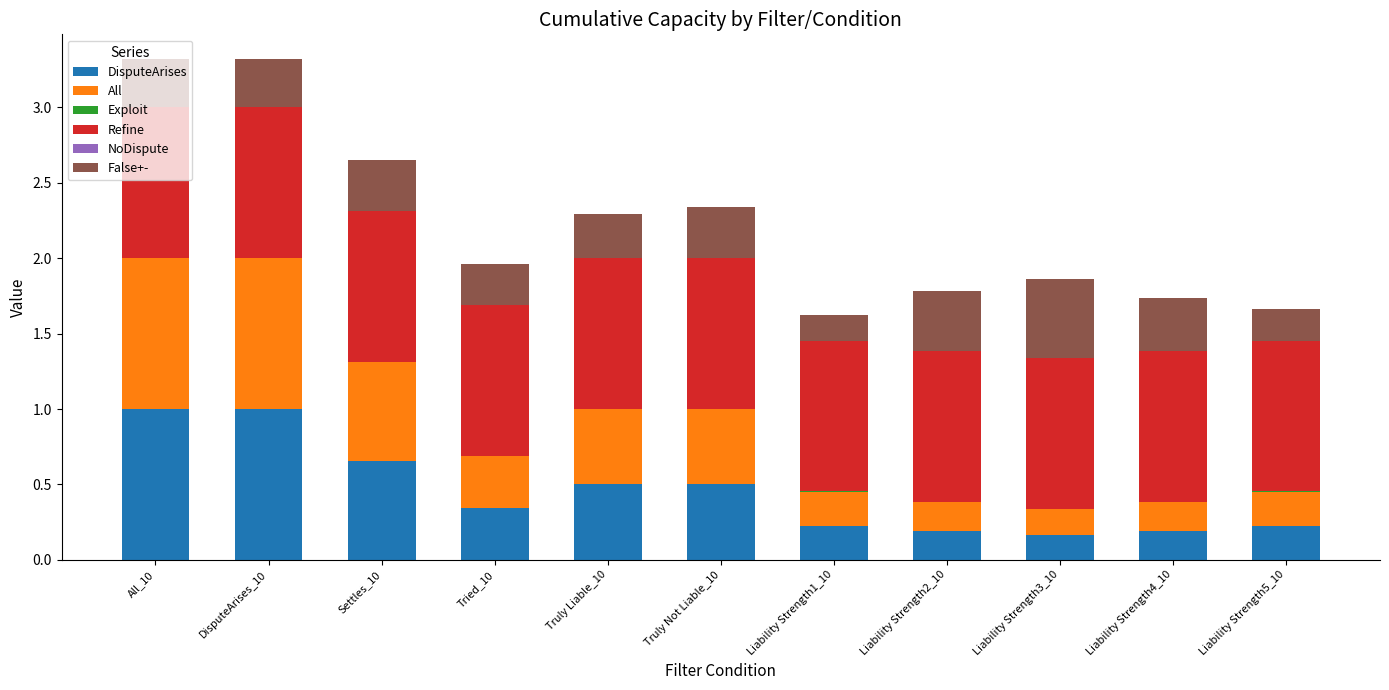

How many series are shown in this chart?

5